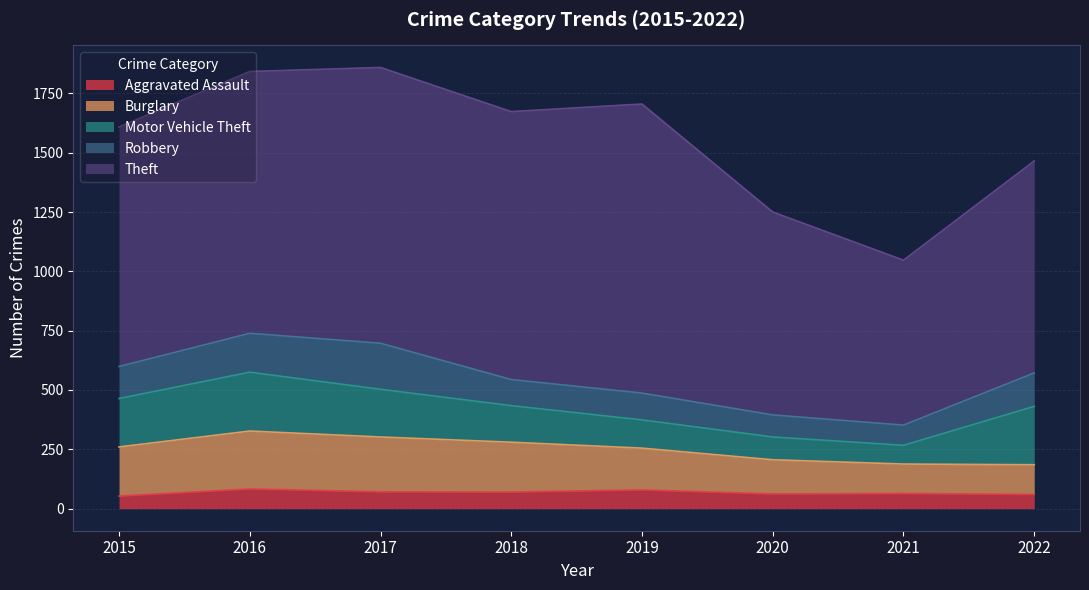

Where is the first local minimum for Theft?

2018